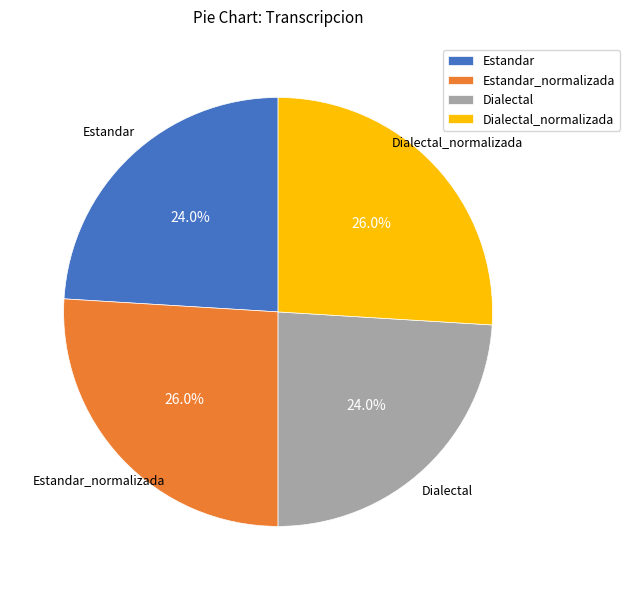

Count the number of slices in the pie.

4